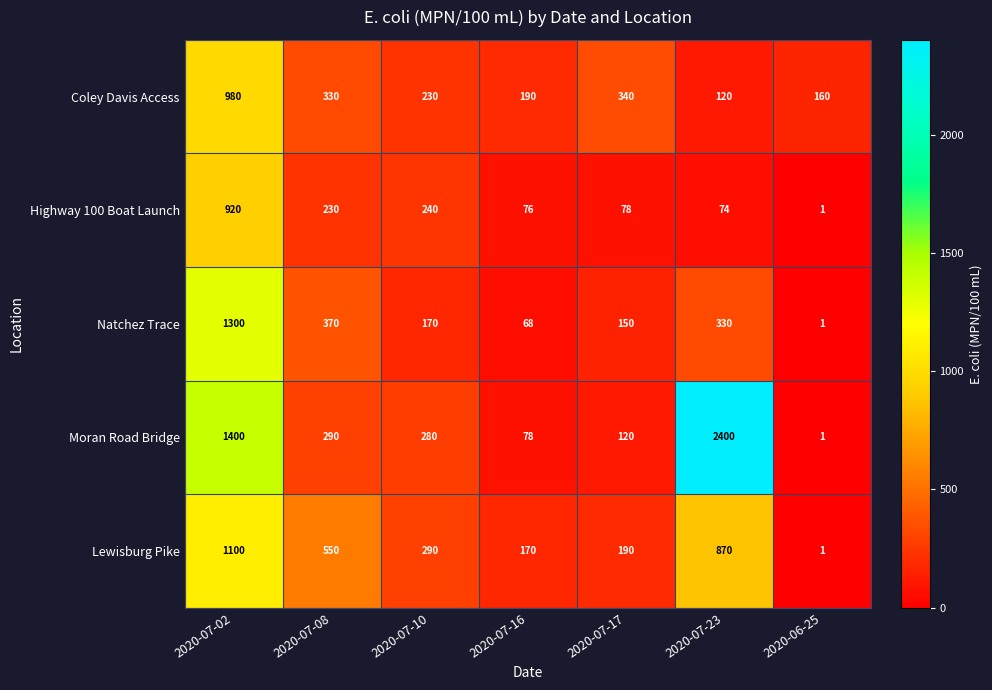

What is the sum of all Coley Davis Access values?

2350